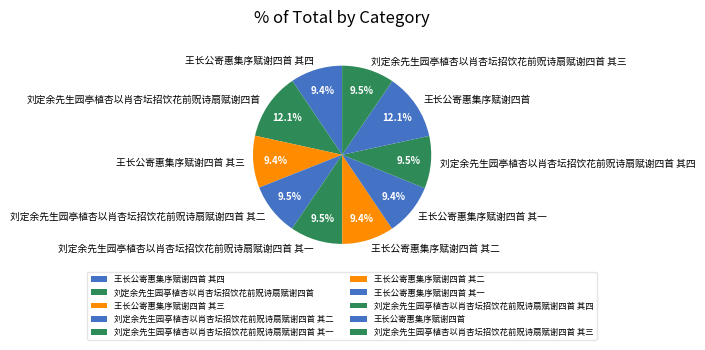

What is the ratio of the value at 王长公寄惠集序赋谢四首 其四 to the value at 王长公寄惠集序赋谢四首 其三?

1.0